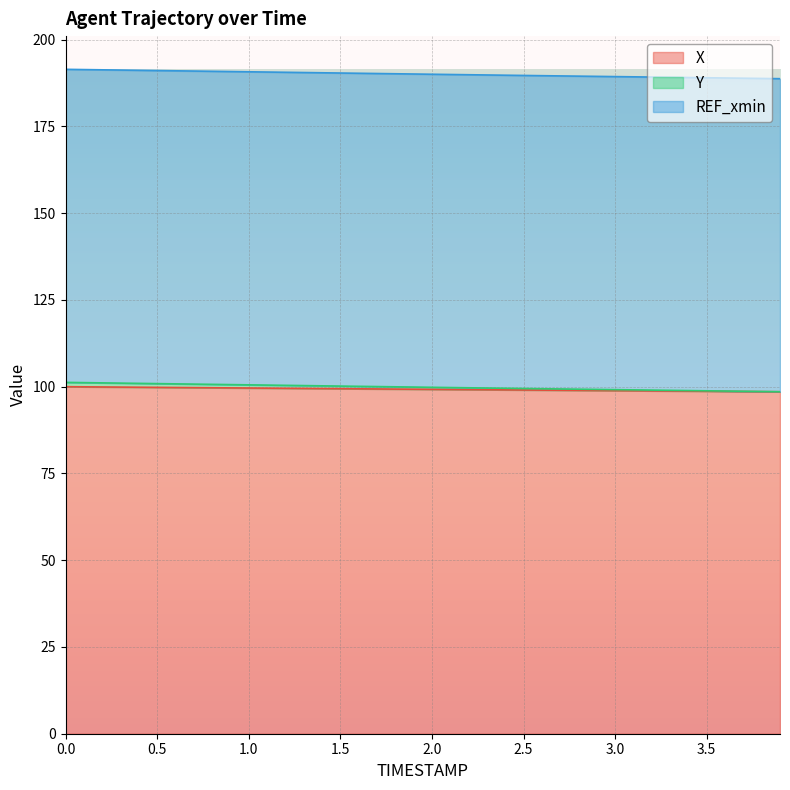

How many data points in Y are less than 99?

7